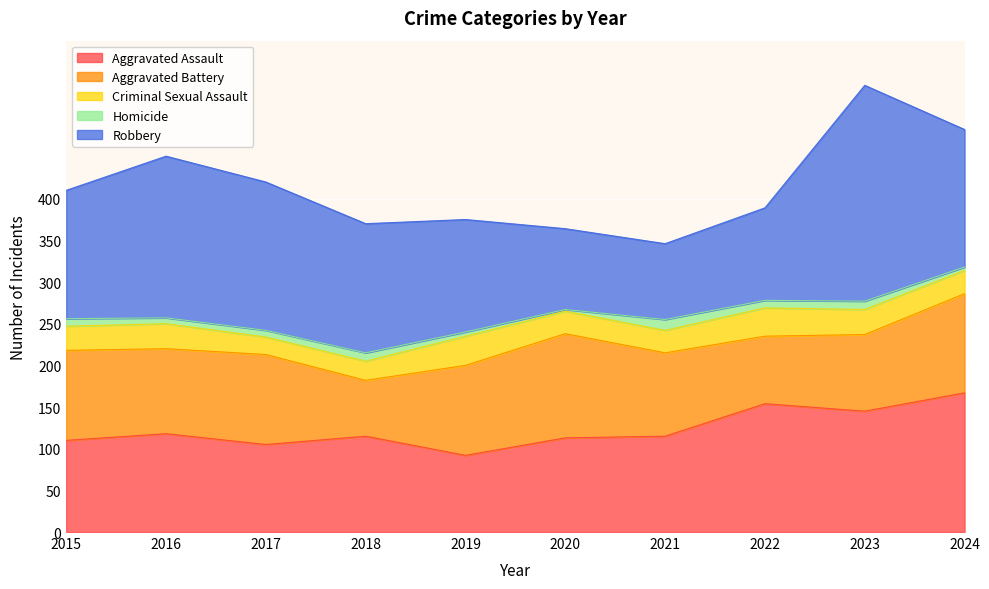

What is the maximum value for Robbery?

259